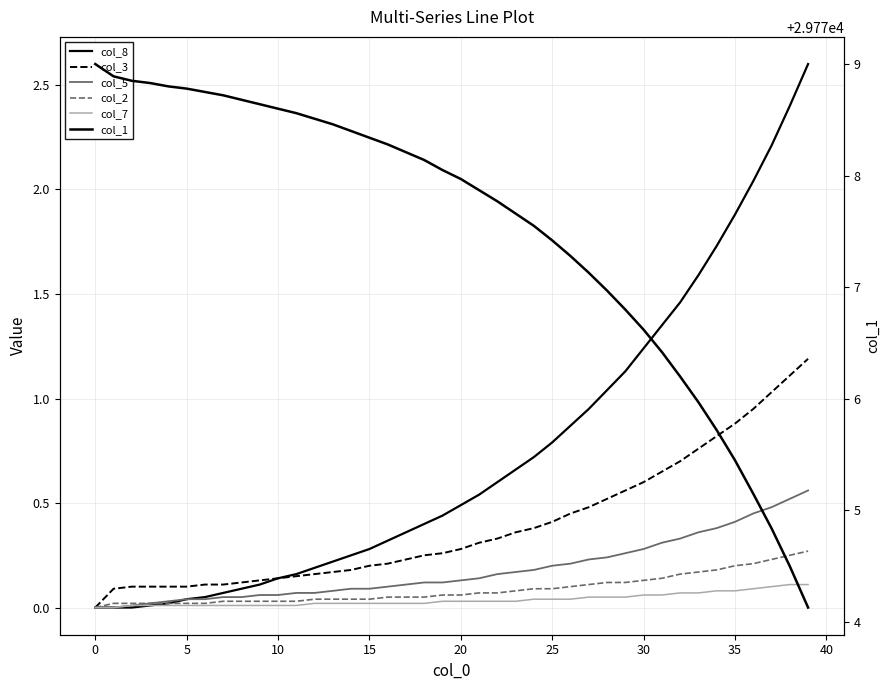

Does the chart have visible grid lines?

Yes